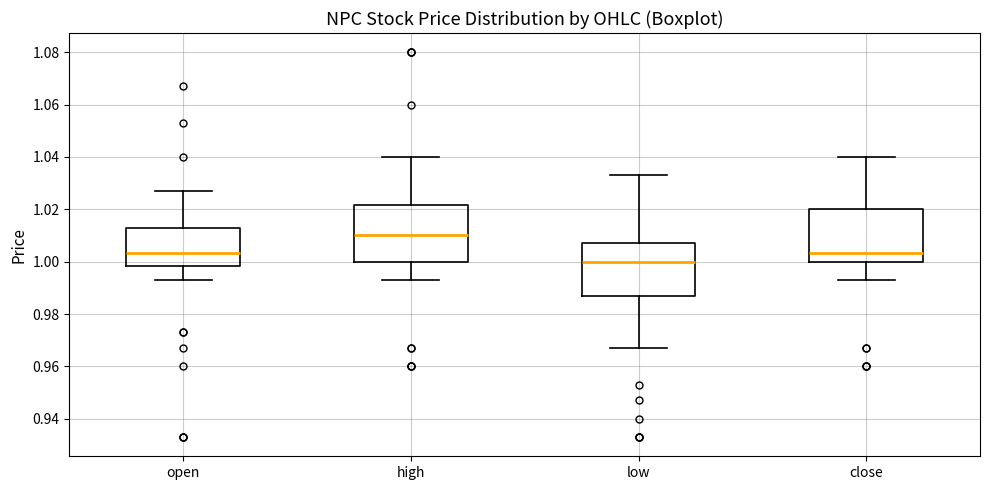

Reading left to right, read every box against the y-axis: the position of its median line, the range the box covers, and the ends of its whiskers. The values are not printed on the chart, so give them approximately, as read against the axis.

open: median 1.004, box 0.998 to 1.014, whiskers 0.994 to 1.028
high: median 1.010, box 1.000 to 1.022, whiskers 0.994 to 1.040
low: median 1.000, box 0.988 to 1.008, whiskers 0.968 to 1.034
close: median 1.004, box 1.000 to 1.020, whiskers 0.994 to 1.040